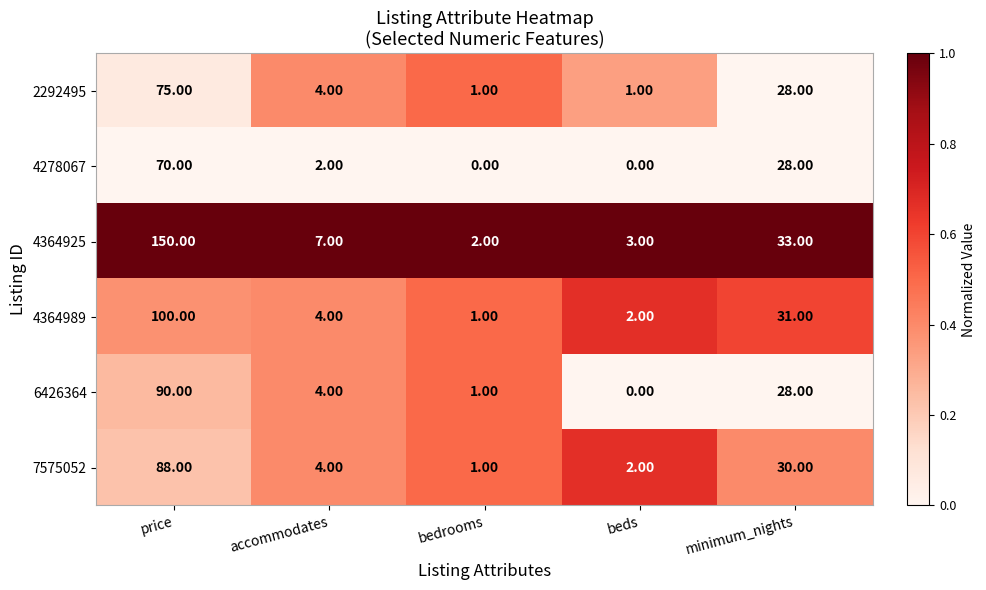

What is the sum of the 2292495 values at minimum_nights and beds?

29